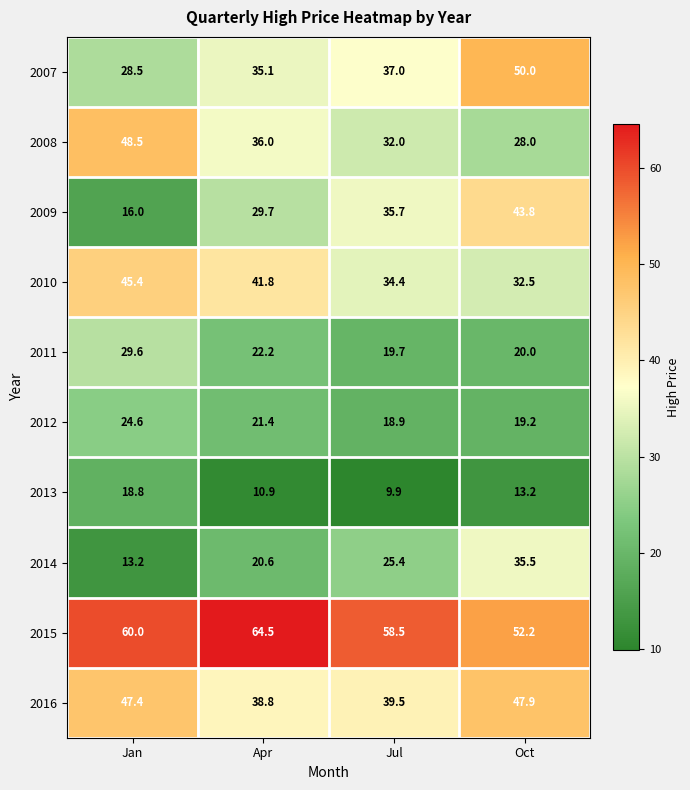

What is the difference between the 2016 values at Apr and Jul?

0.7